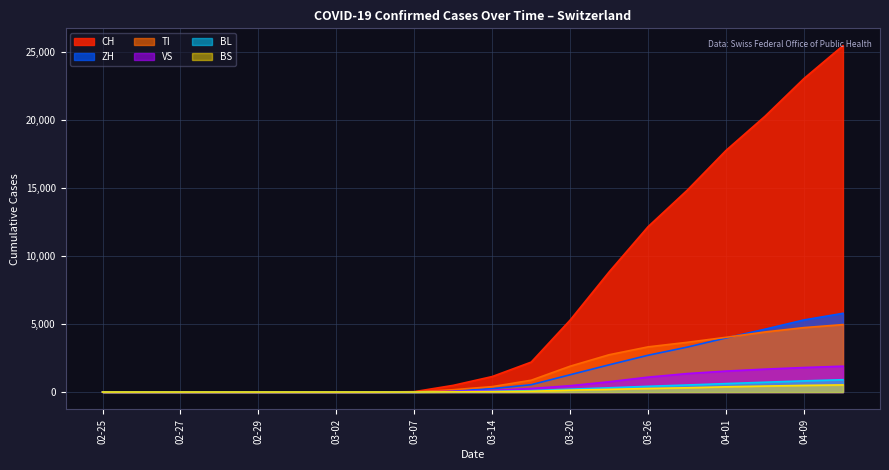

Which series has the widest spread of values?

CH